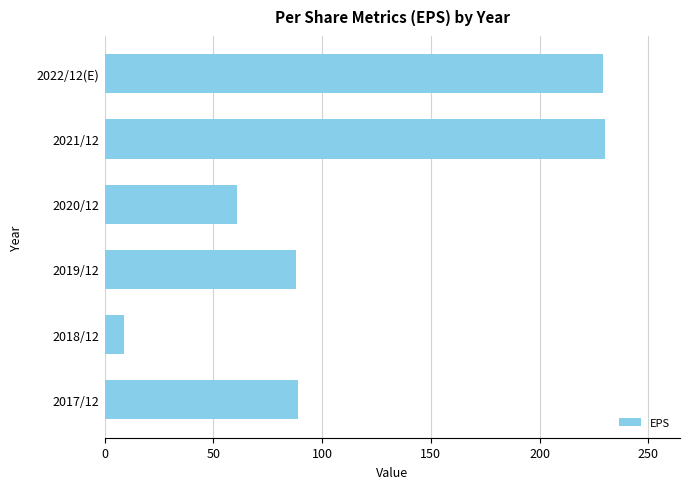

What is the difference between the maximum and minimum values?

221